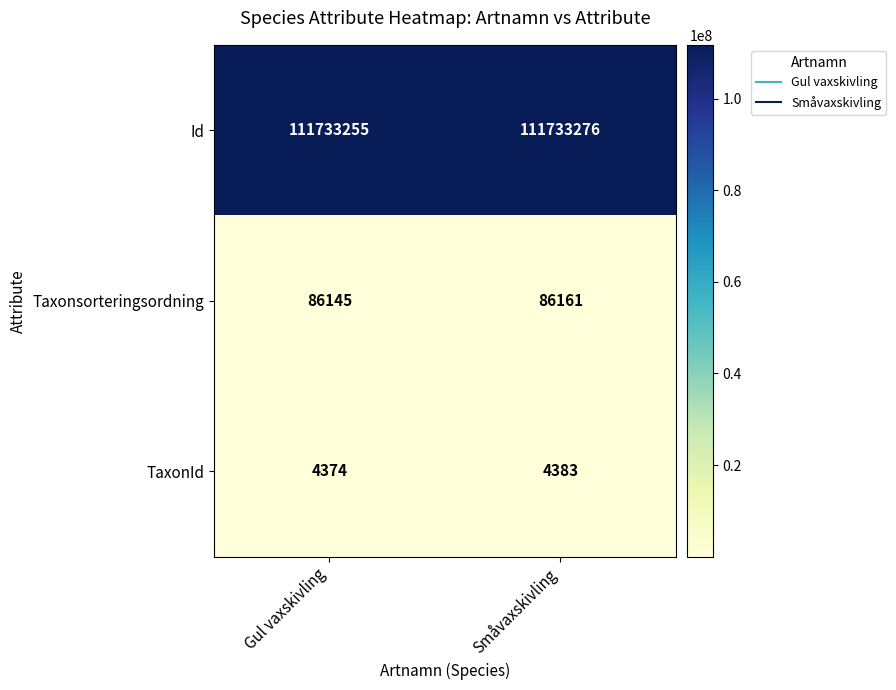

At which category does the chart reach its peak across all series?

Småvaxskivling